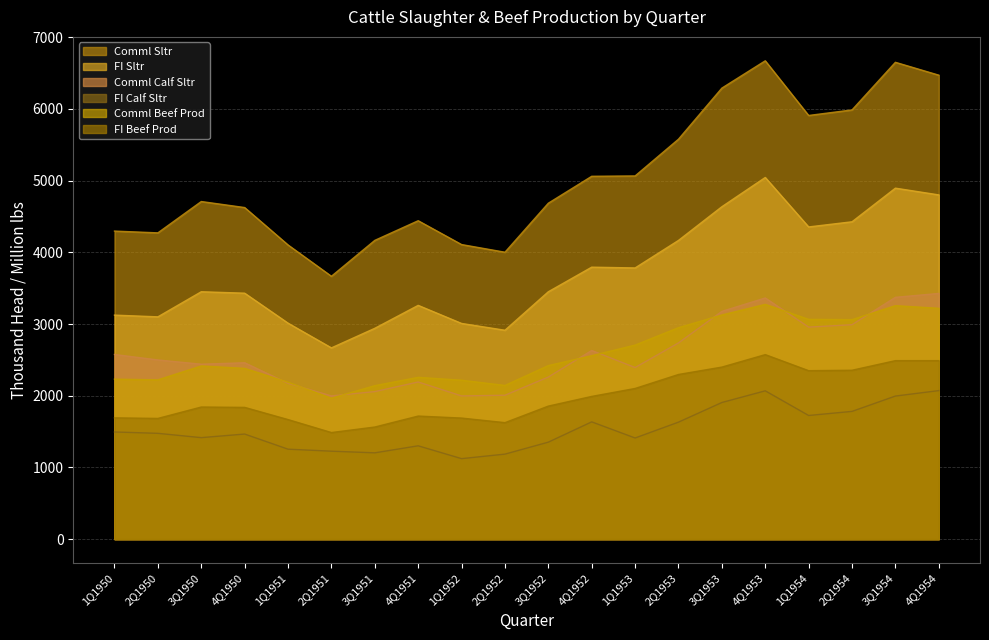

List the labels in order of Comml Sltr value, largest first.

4Q1953, 3Q1954, 4Q1954, 3Q1953, 2Q1954, 1Q1954, 2Q1953, 1Q1953, 4Q1952, 3Q1950, 3Q1952, 4Q1950, 4Q1951, 1Q1950, 2Q1950, 3Q1951, 1Q1952, 1Q1951, 2Q1952, 2Q1951